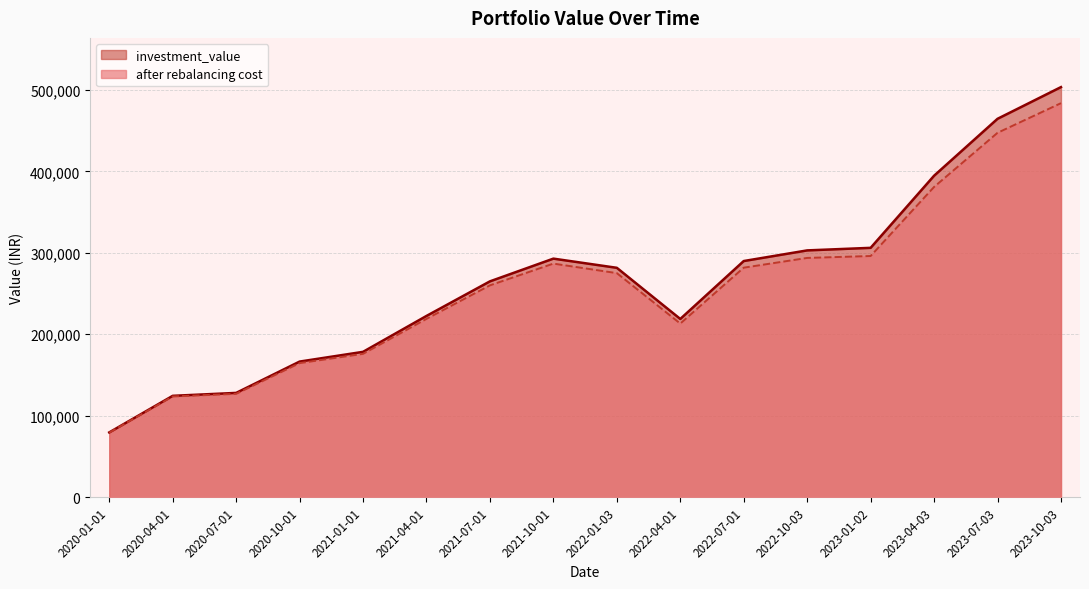

True or false: investment_value and after rebalancing cost cross at least once.

False